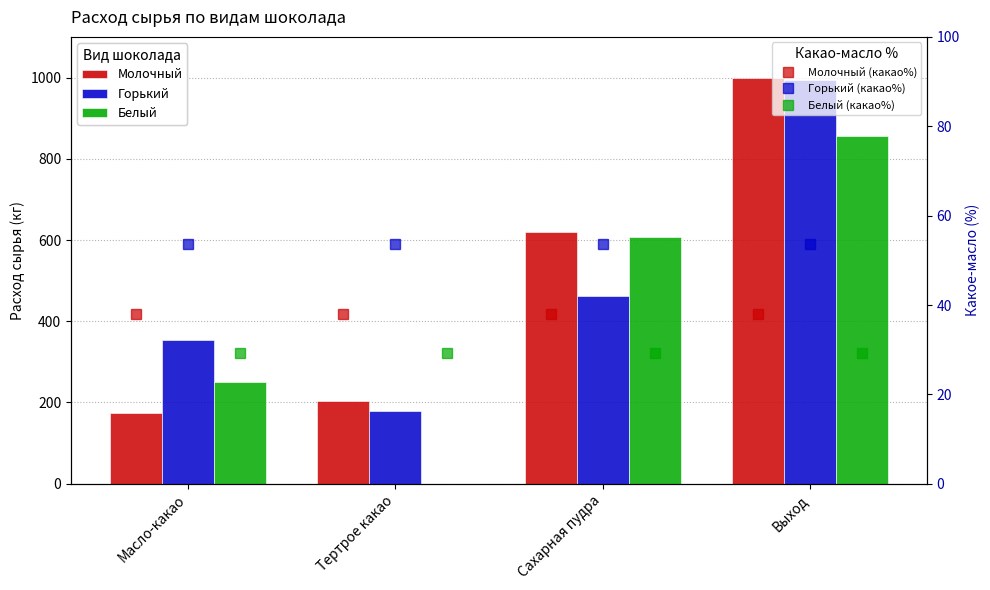

Which category has the lowest value in the Молочный series?

Масло-какао